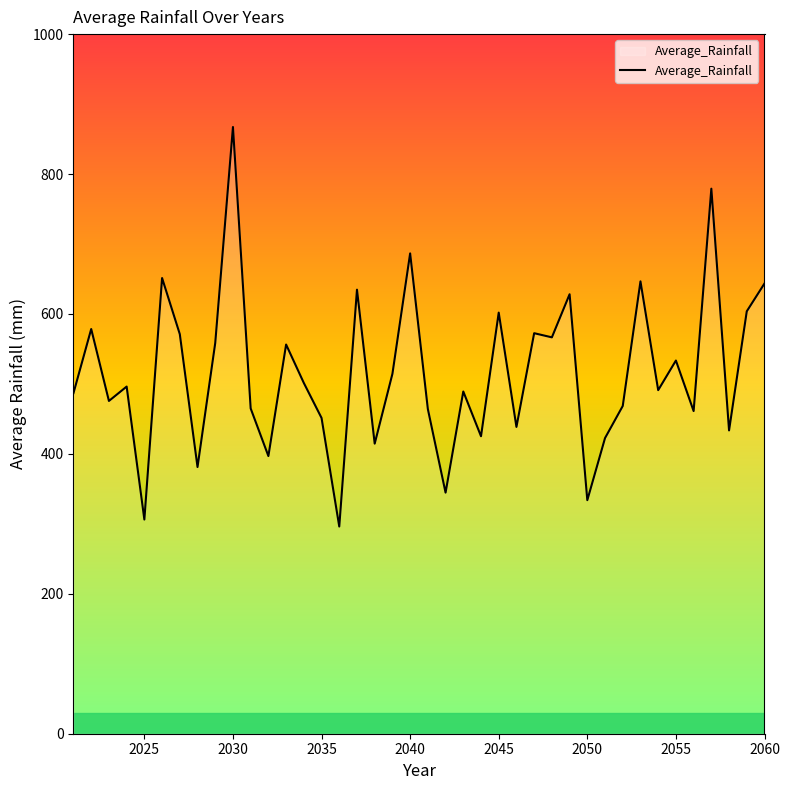

How many categories are shown in the chart?

40